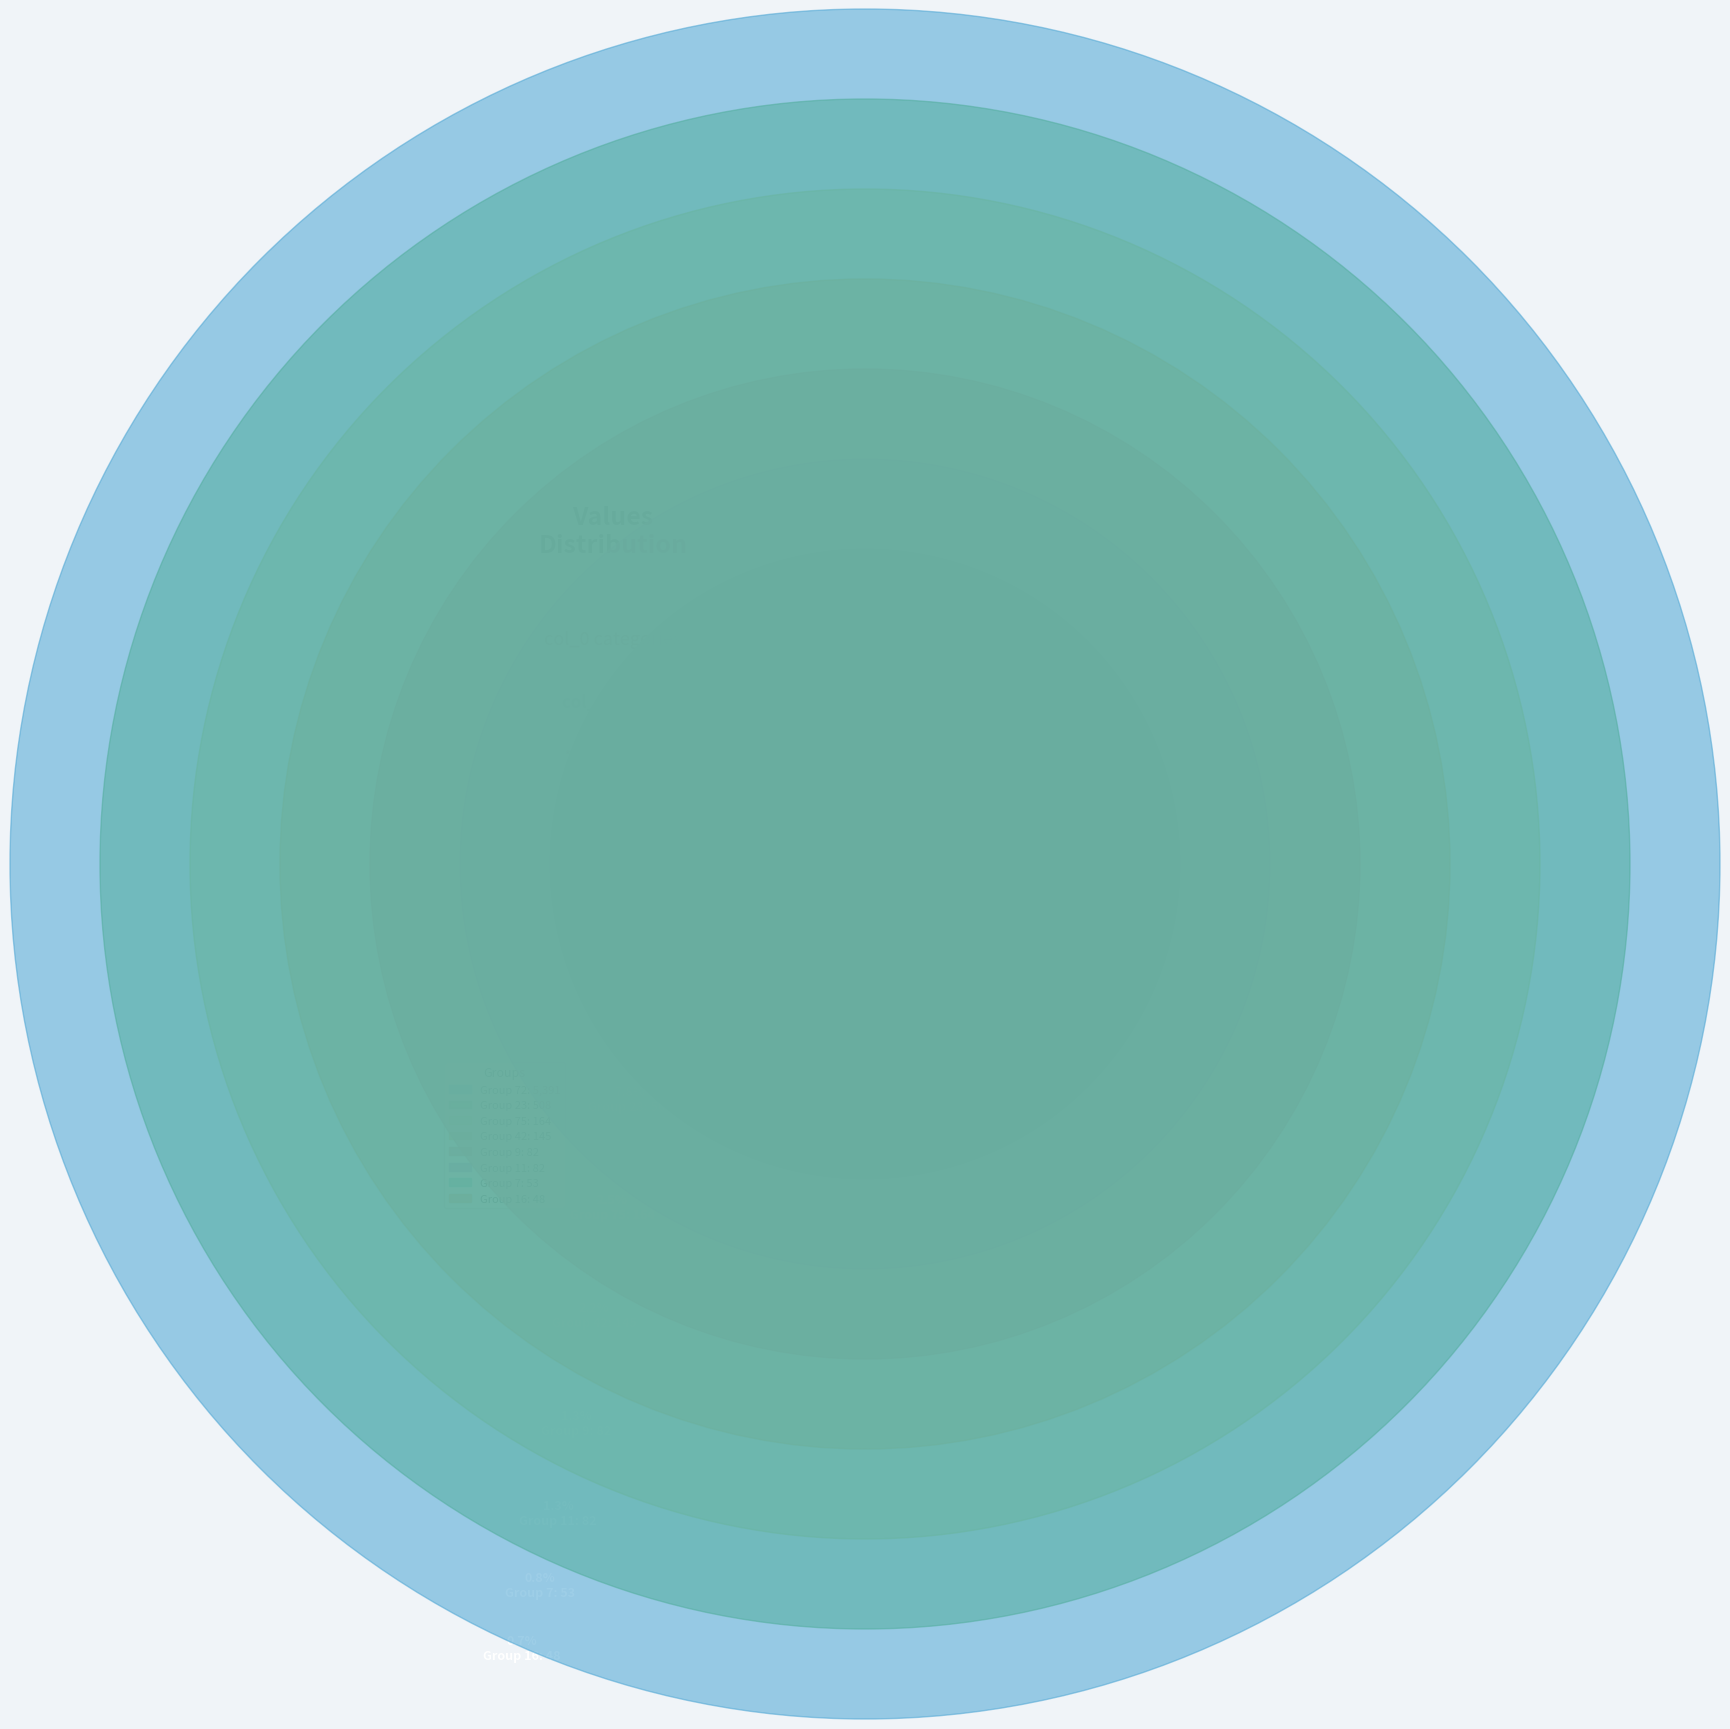

Between 9 and 11, which is larger?

9